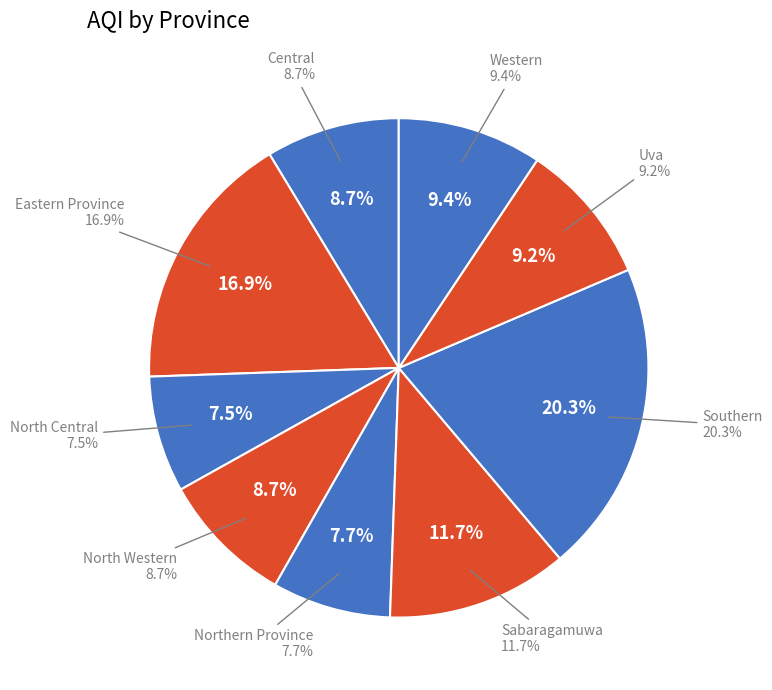

To the nearest percent, what portion does Eastern Province represent?

17%